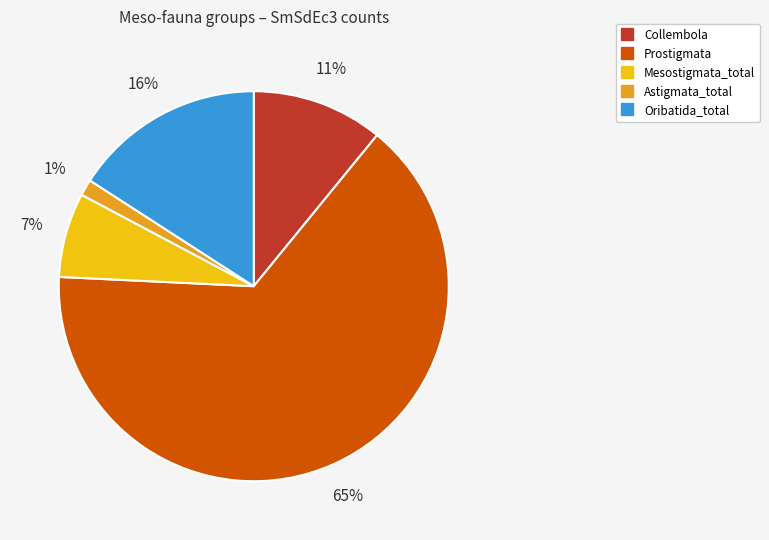

Which has a higher value, Oribatida_total or Mesostigmata_total?

Oribatida_total